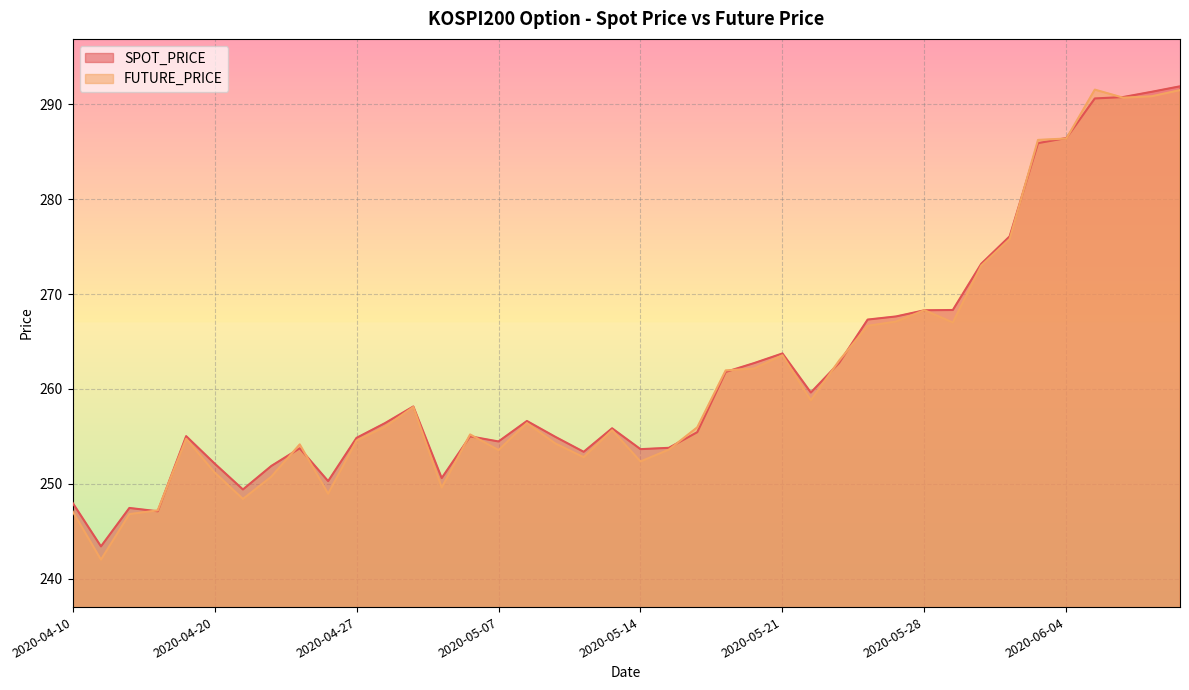

What is the label of the 20th point from the left?

2020-05-13